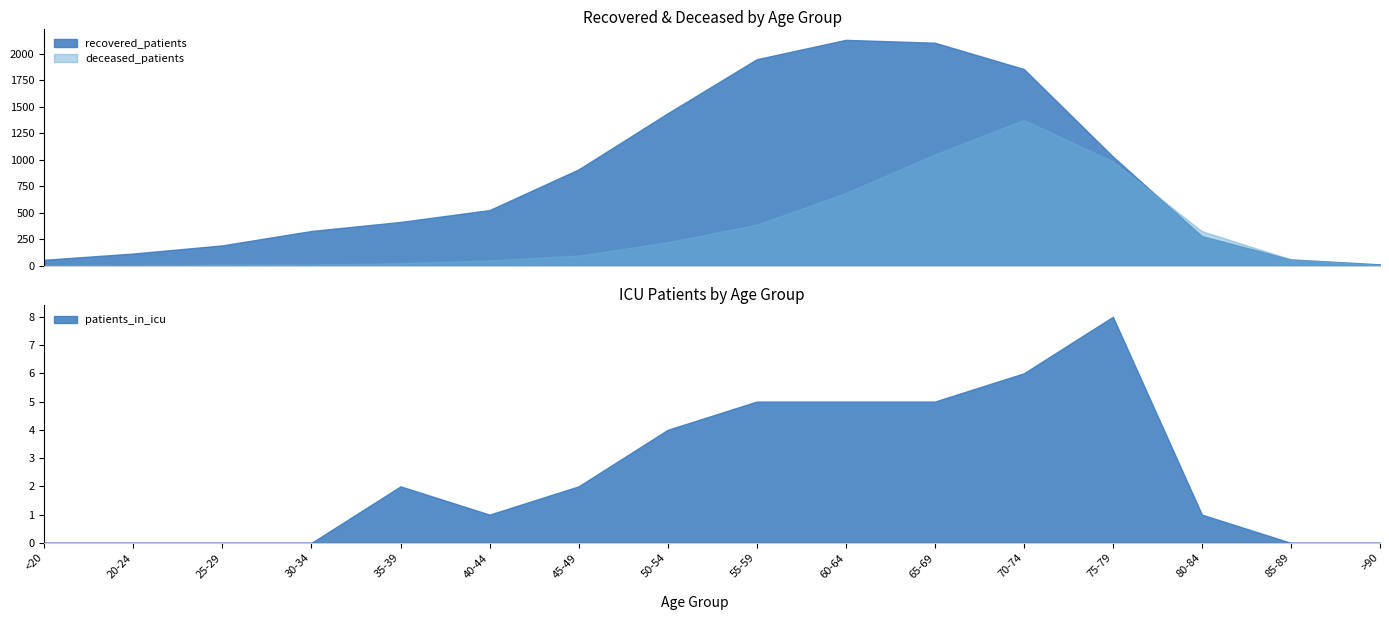

Is the value of deceased_patients at >90 greater than the value of recovered_patients at <20?

No